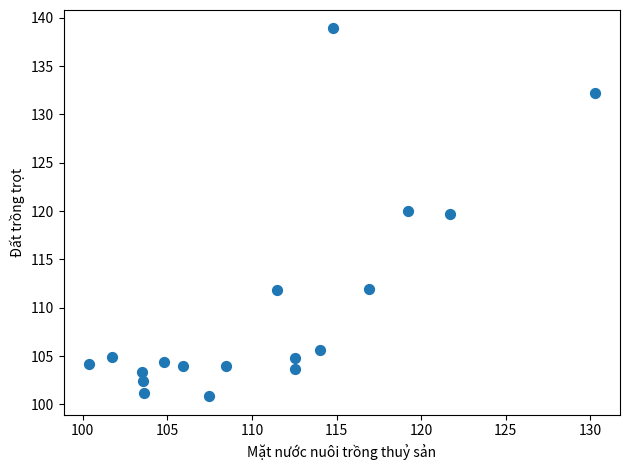

What is the range of X values (max minus min)?

29.9